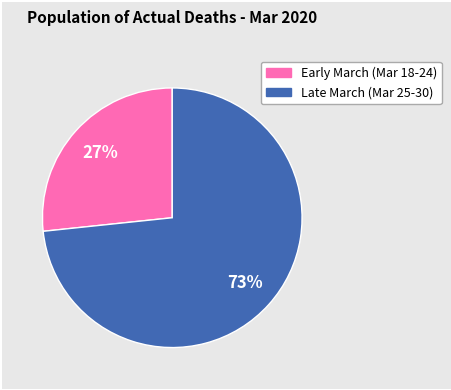

Does any single category account for the majority?

Yes